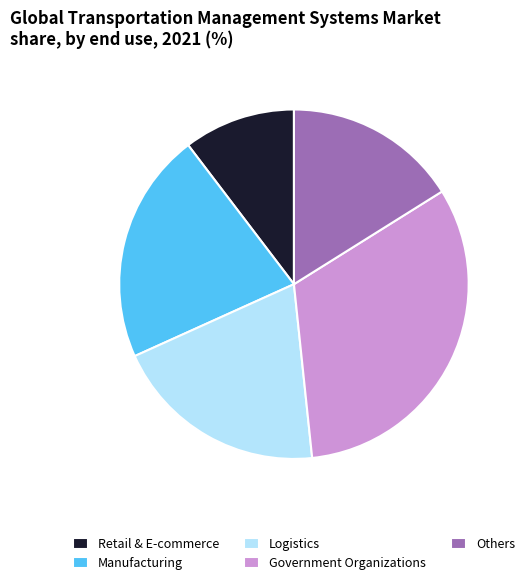

Rank the categories by value from highest to lowest.

Government Organizations, Manufacturing, Logistics, Others, Retail & E-commerce